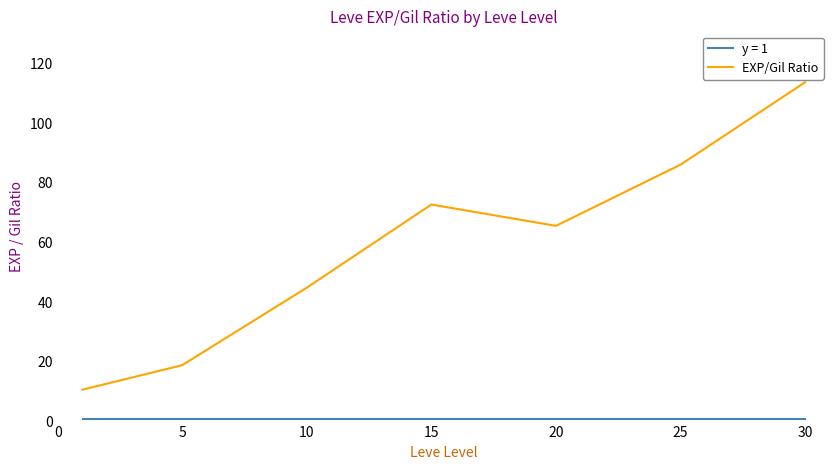

Which series has the largest range (max minus min)?

EXP/Gil Ratio